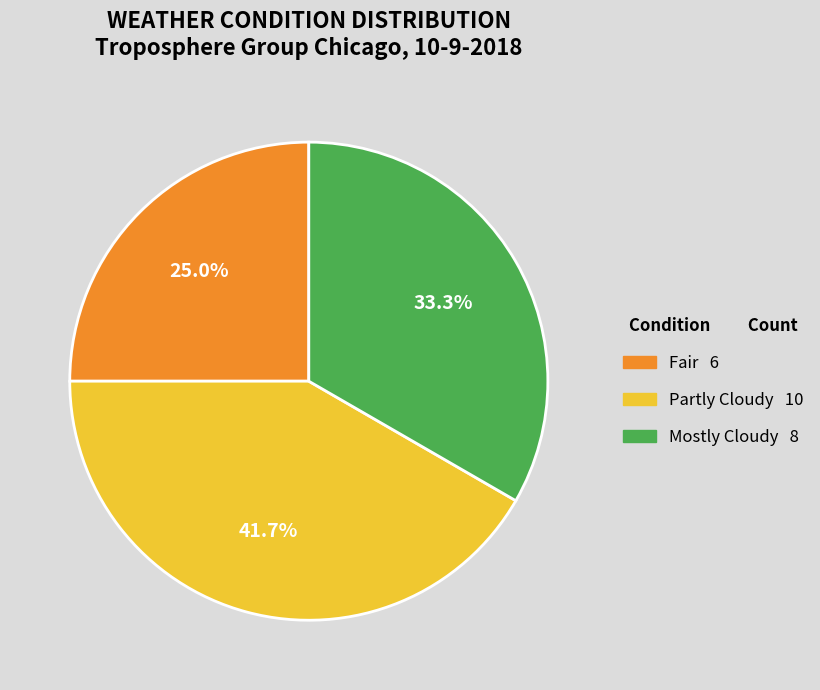

Is there any slice that represents more than half of the pie?

No